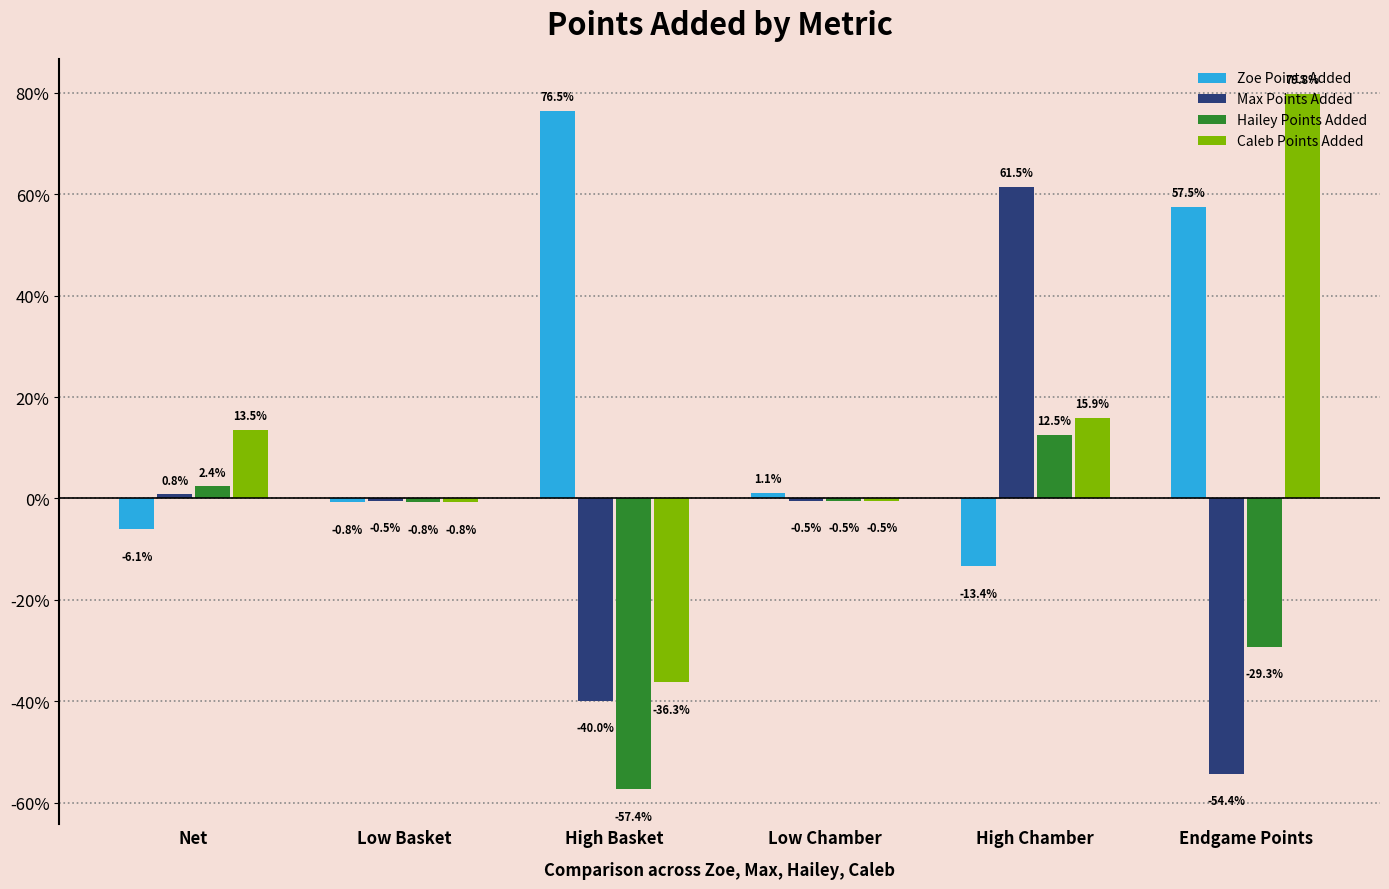

Rank the series by their maximum value, from highest to lowest.

Caleb Points Added, Zoe Points Added, Max Points Added, Hailey Points Added